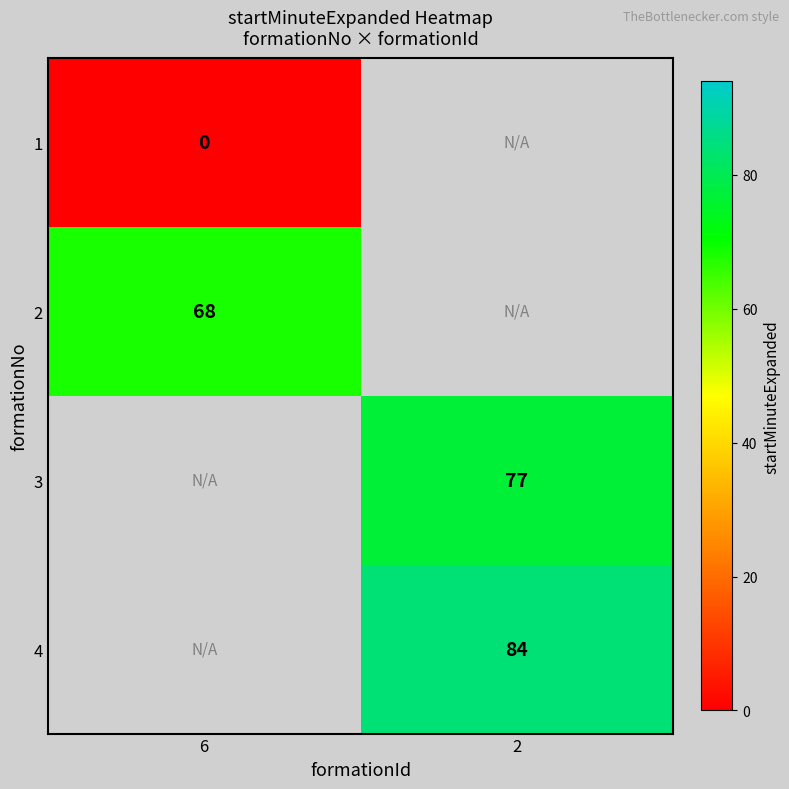

True or false: 3 has a value of 119.1 at 2.

False